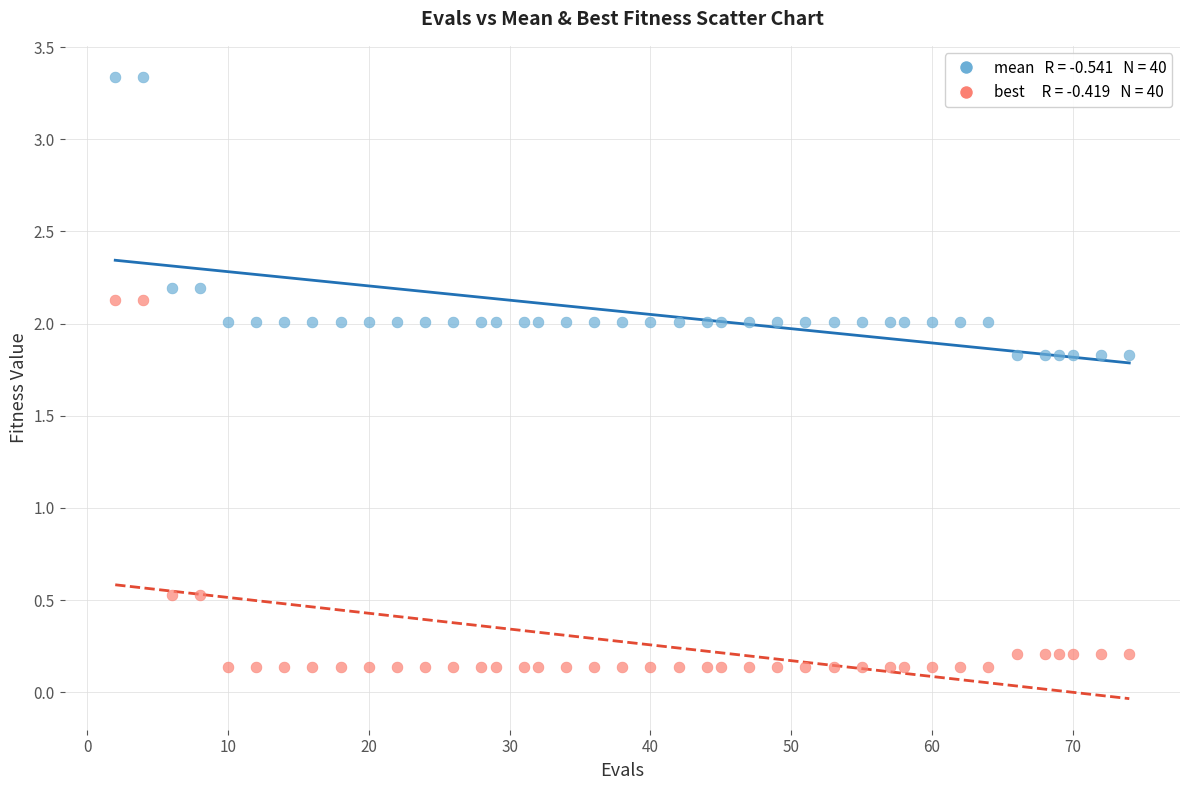

Across all data points, what is the range of Y values (max minus min)?

3.2